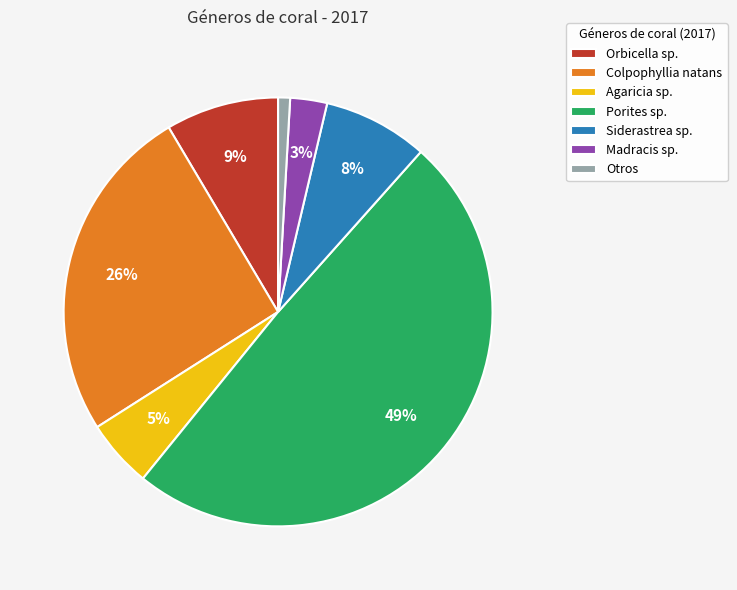

Which slice is the smallest?

Otros